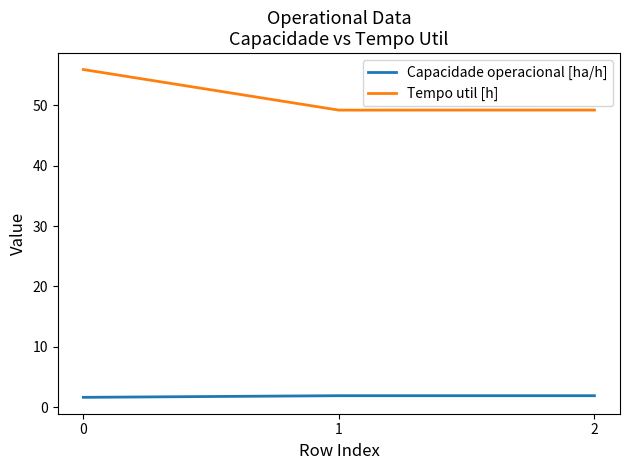

What is the sum of all Tempo util [h] values?

154.4